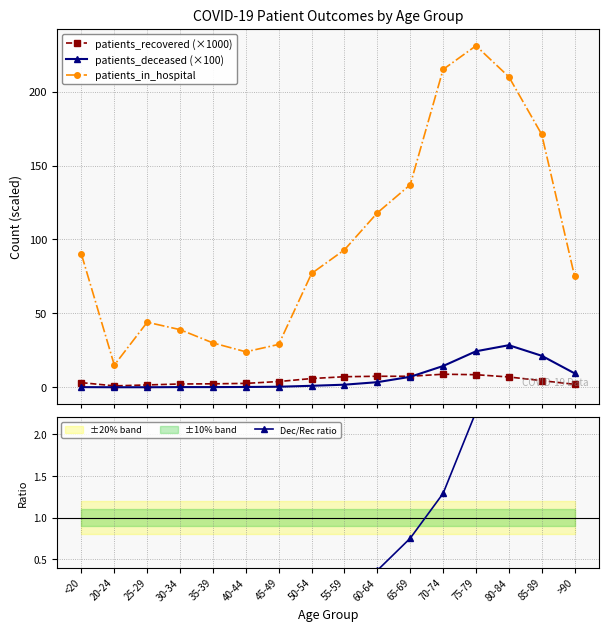

How many values in the patients_in_hospital series exceed 90?

7